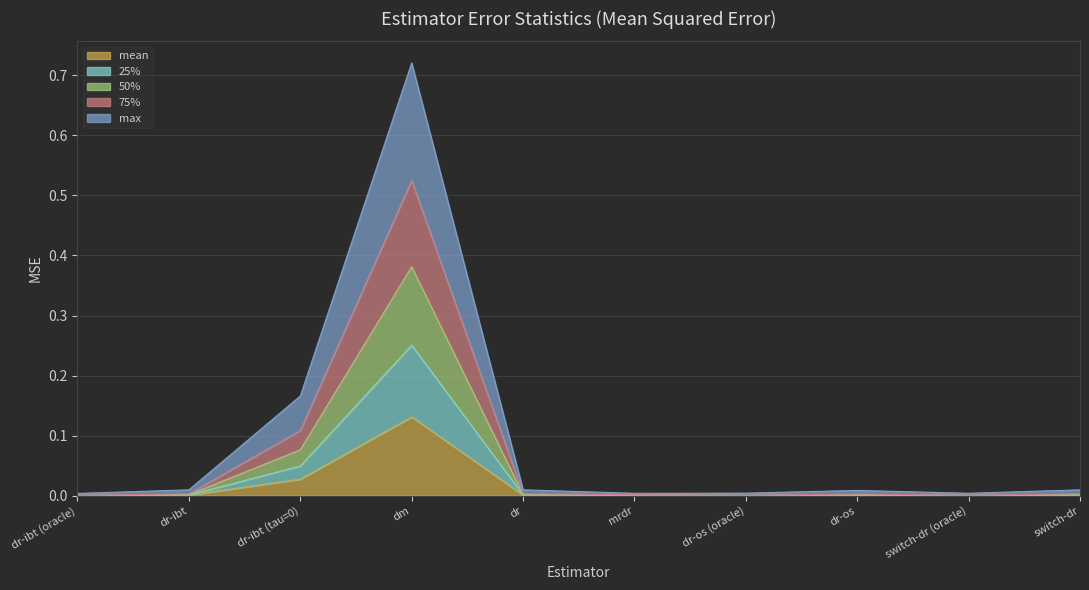

Is the value of 75% at dr-os greater than the value of 25% at dr-ibt (tau=0)?

No